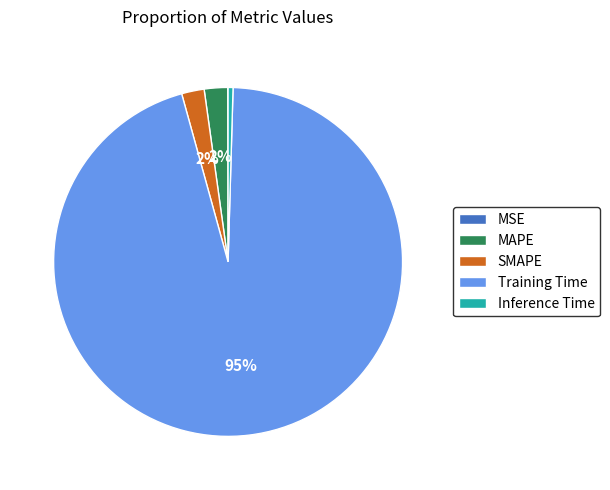

Combined, do Inference Time and SMAPE account for over 50%?

No